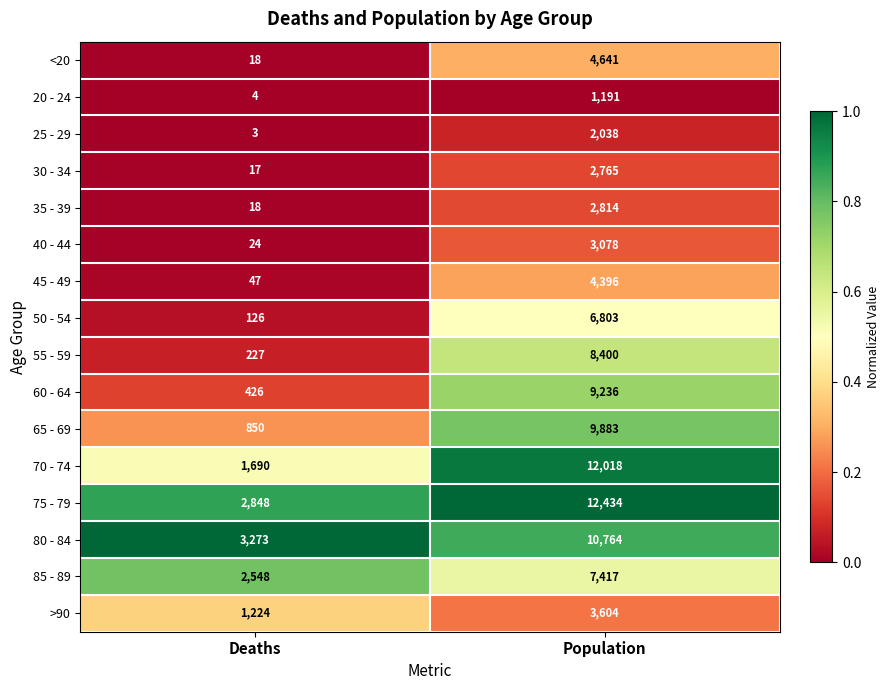

List the labels in order of 20 - 24 value, largest first.

Population, Deaths